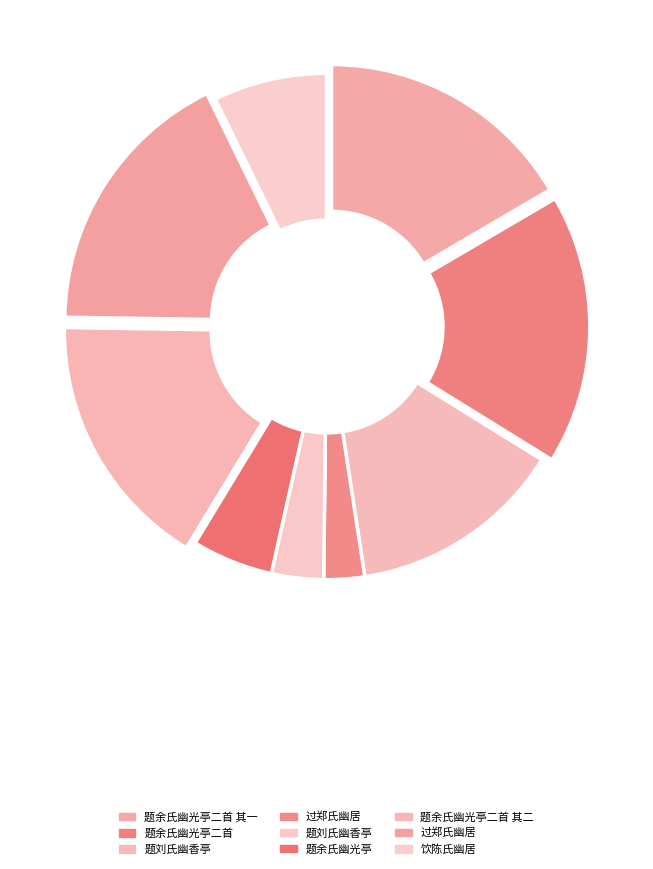

Between 题余氏幽光亭 and 饮陈氏幽居, which is larger?

饮陈氏幽居